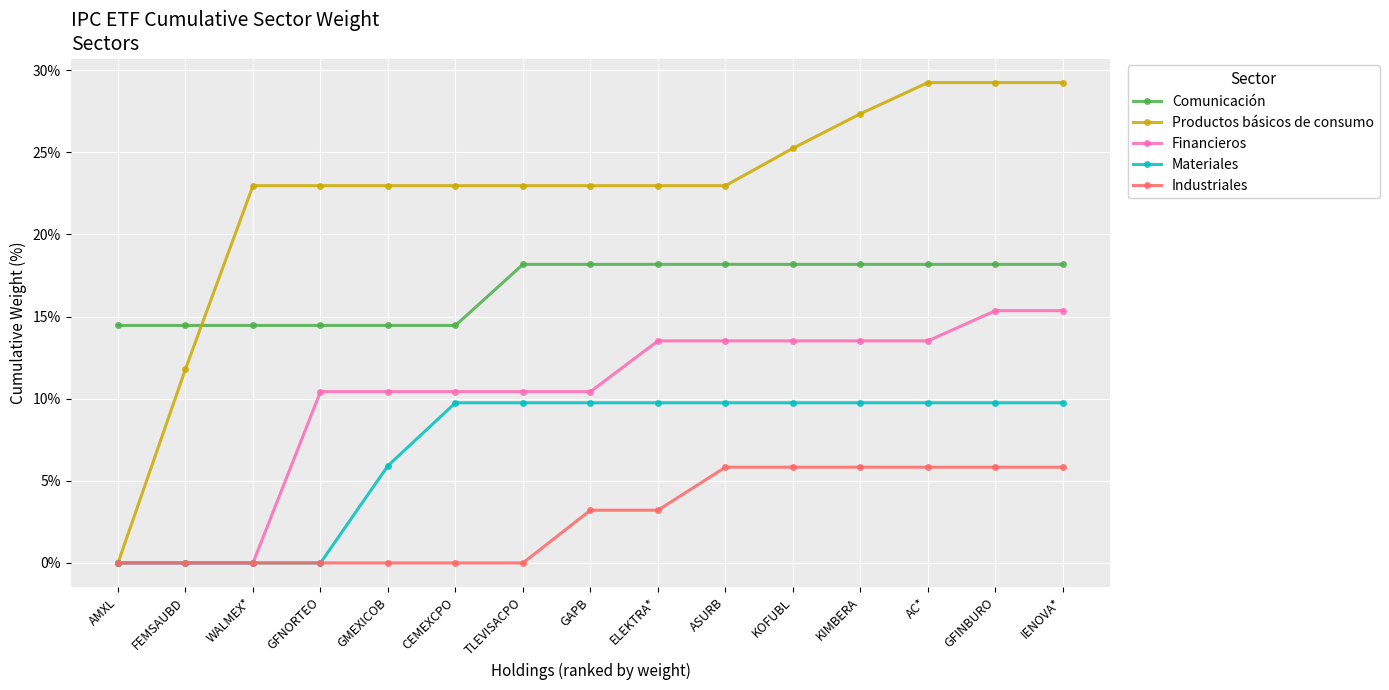

Is the value of Financieros at AMXL greater than the value of Materiales at CEMEXCPO?

No